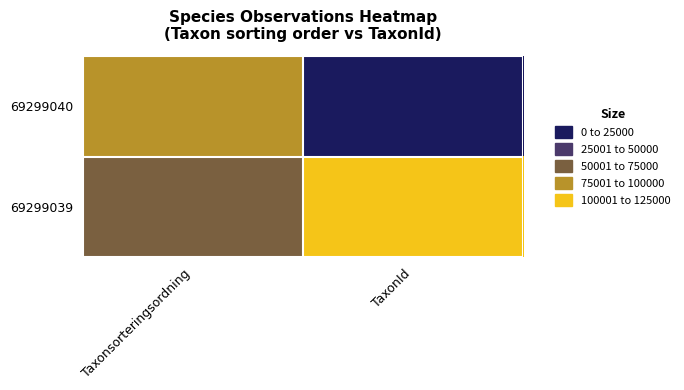

Which series has the largest total across all categories?

69299039